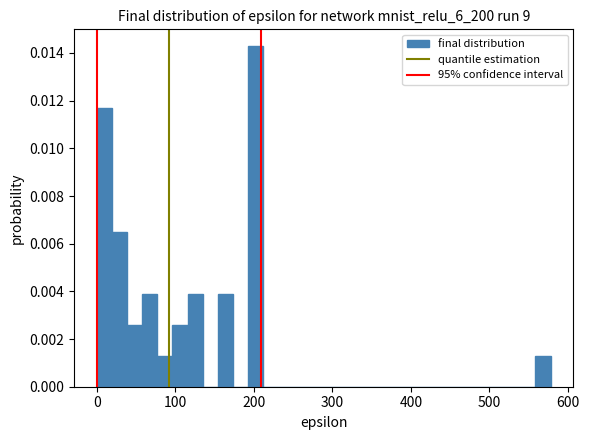

Read against the x-axis, roughly where is the centre of the tallest bar?

200